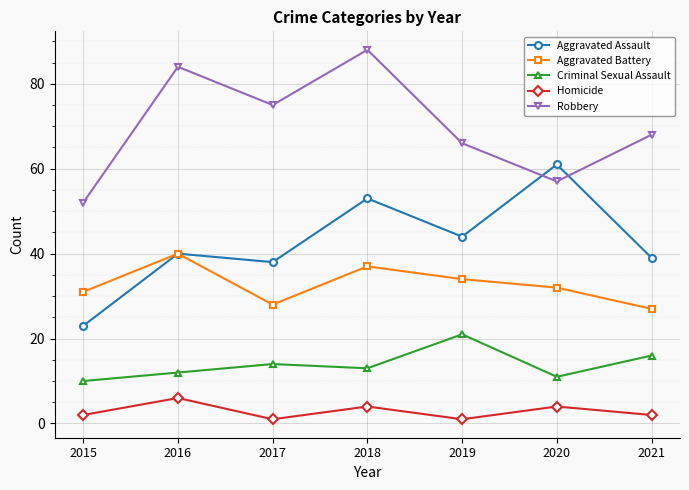

Which series changed the most between 2017 and 2018?

Aggravated Assault